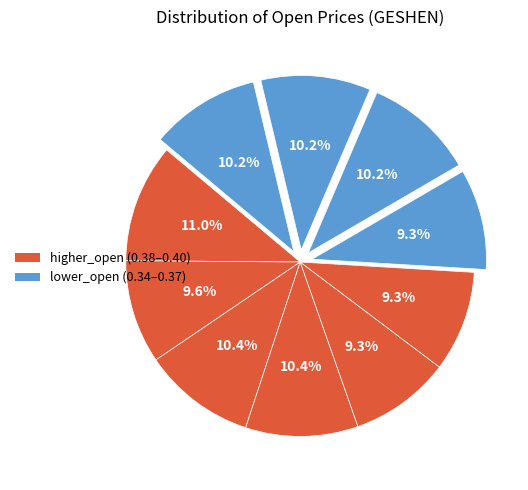

How many slices are in this pie chart?

10